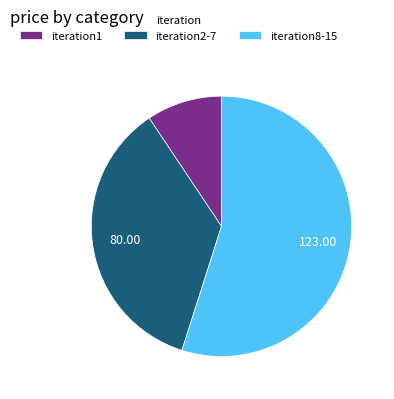

Which category has the smallest portion of the pie?

iteration1